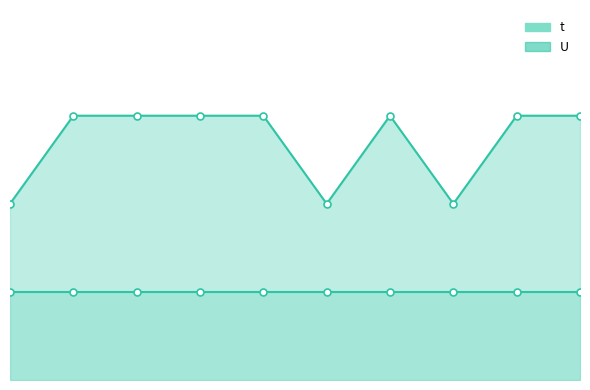

How many values are below 3?

3